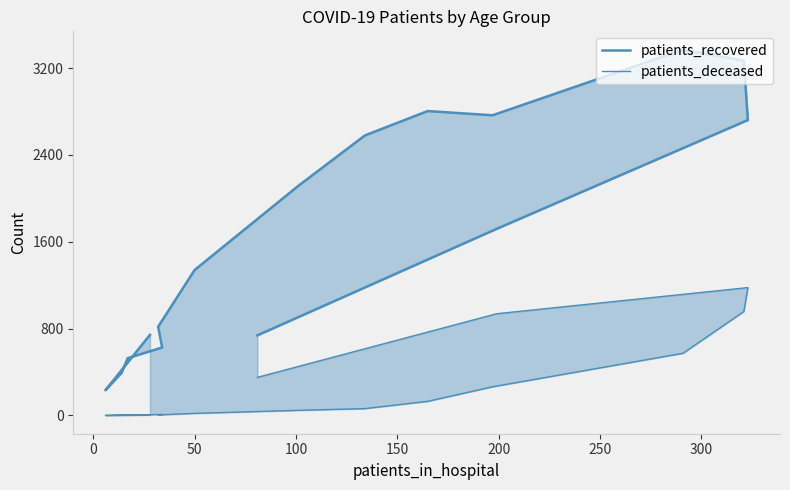

What is the average value of the patients_recovered series?

1673